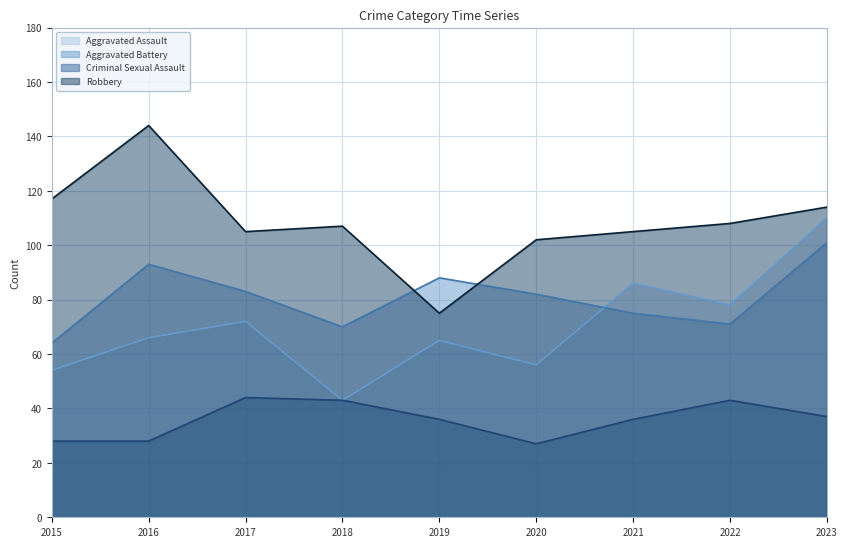

What is the average value of the Criminal Sexual Assault series?

36